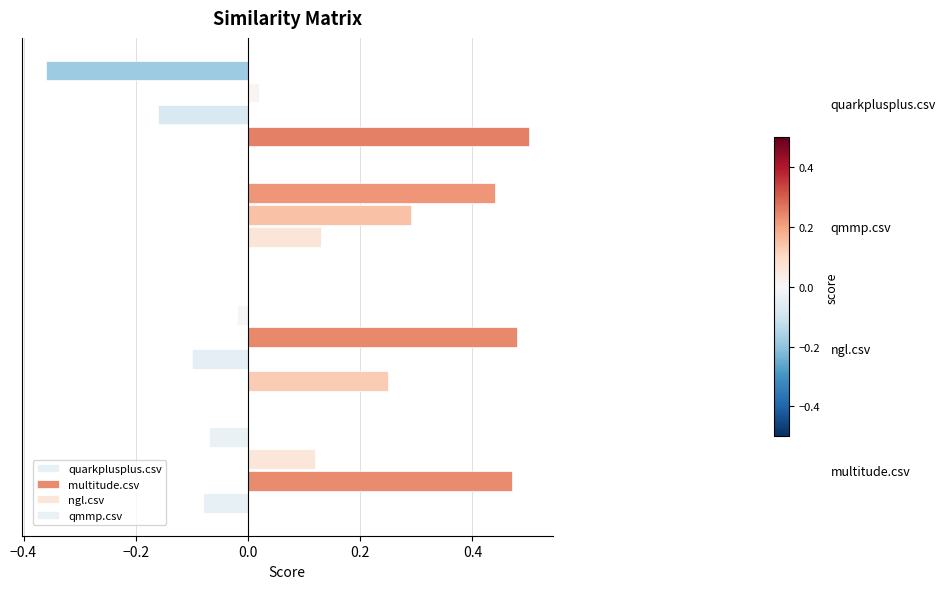

Which series has the largest total across all categories?

ngl.csv